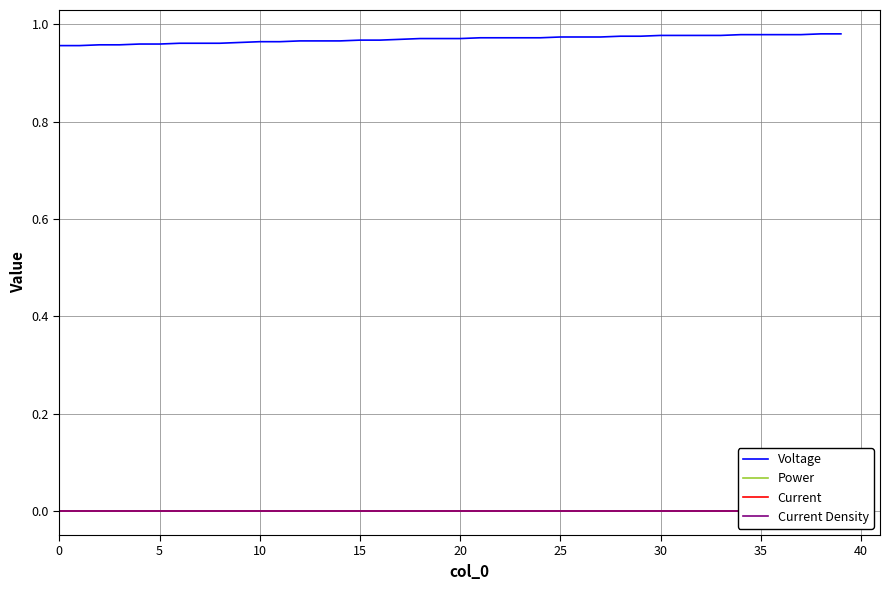

True or false: Current Density and Power cross at least once.

False